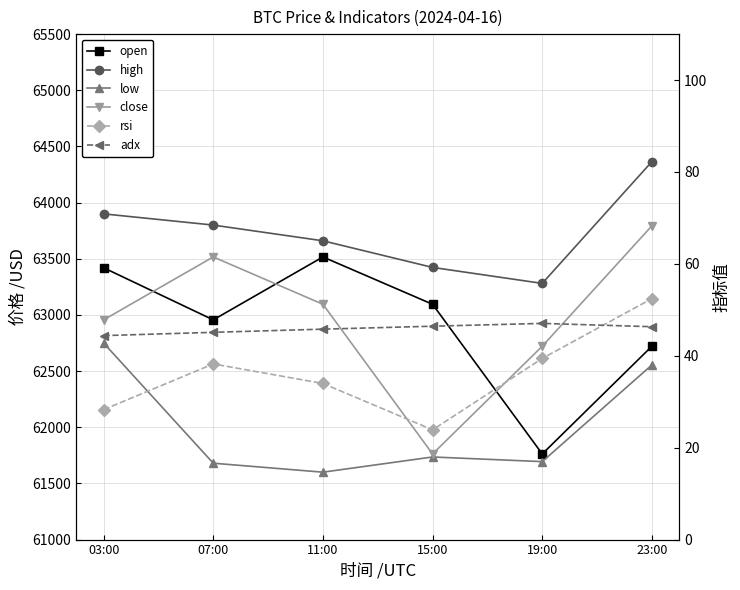

Is it true that low equals 99564.5 at 15:00?

False